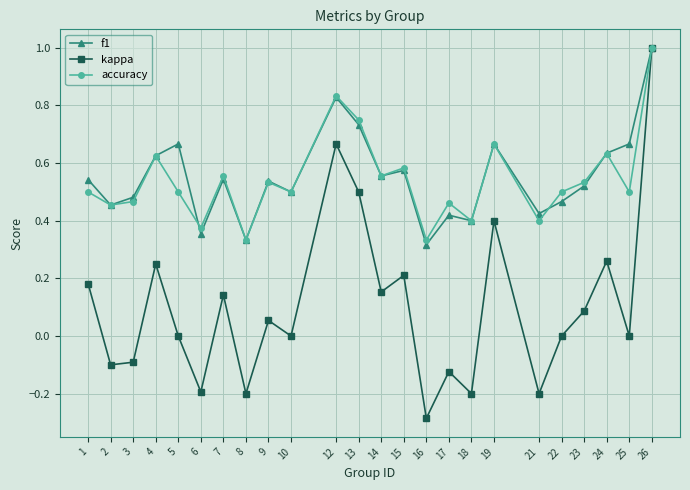

What is the total value across all series at 1?

1.2